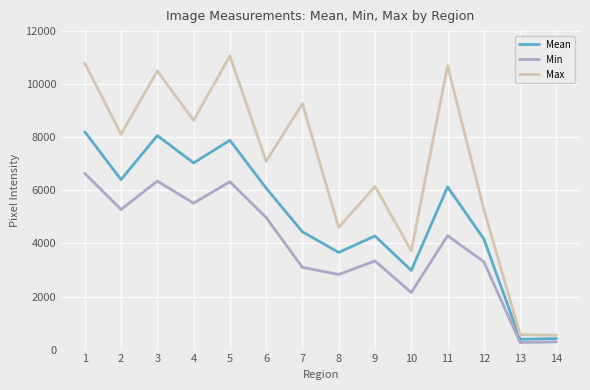

At which category is the sum across all series the highest?

1